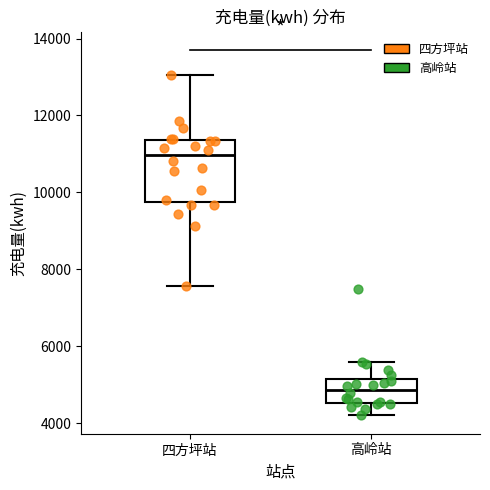

Reading left to right, read every box against the y-axis: the position of its median line, the range the box covers, and the ends of its whiskers. The values are not printed on the chart, so give them approximately, as read against the axis.

四方坪站: median 11000, box 9800 to 11400, whiskers 7600 to 13000
高岭站: median 4800, box 4600 to 5200, whiskers 4200 to 5600